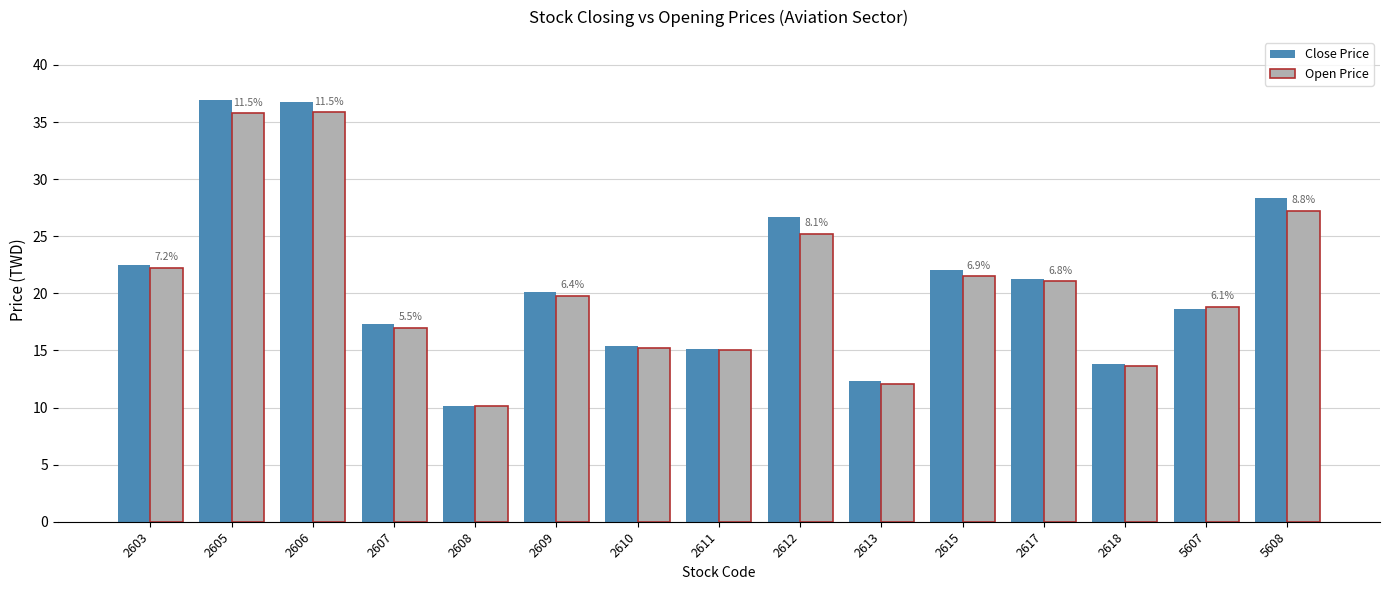

What is the value of the Open Price bar at the 4th from the left?

17.0